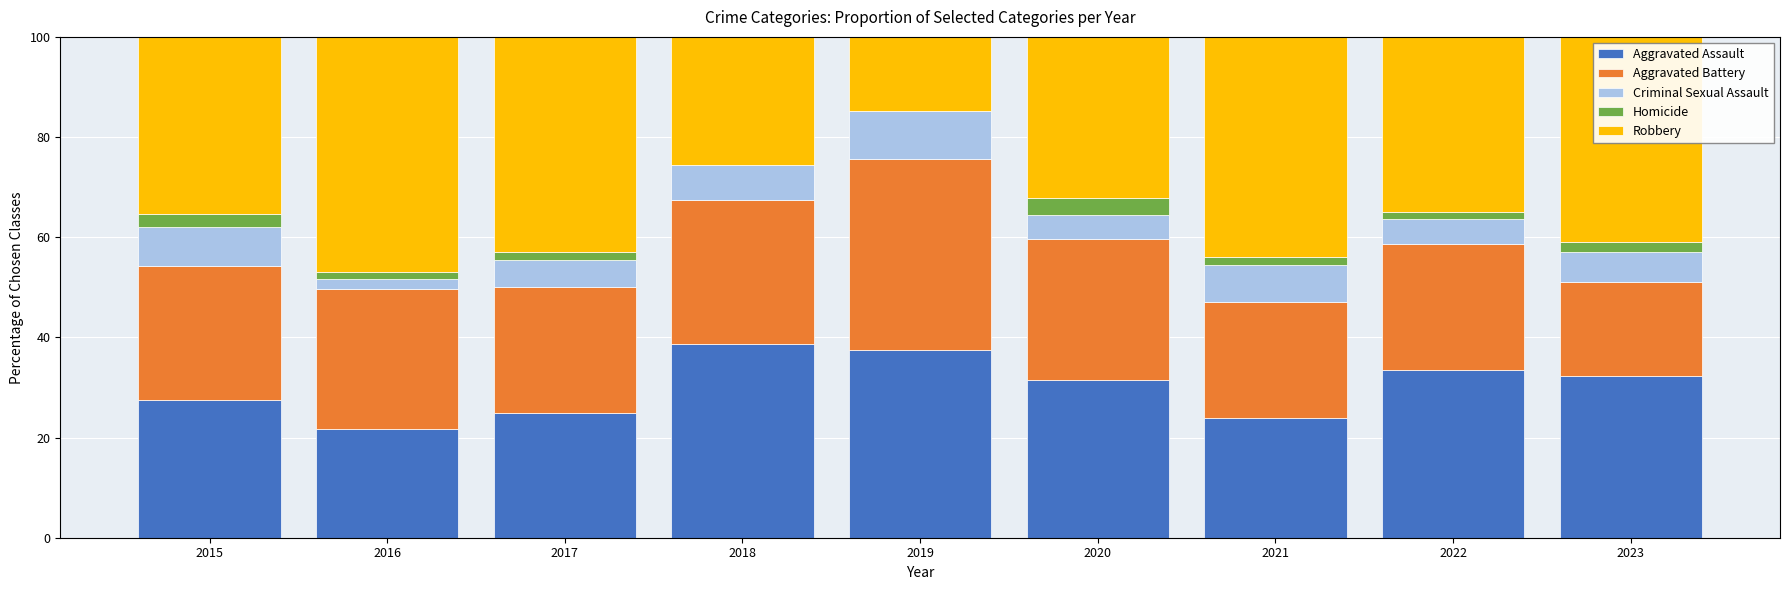

What are all the series names shown in the legend?

Aggravated Assault, Aggravated Battery, Criminal Sexual Assault, Homicide, Robbery